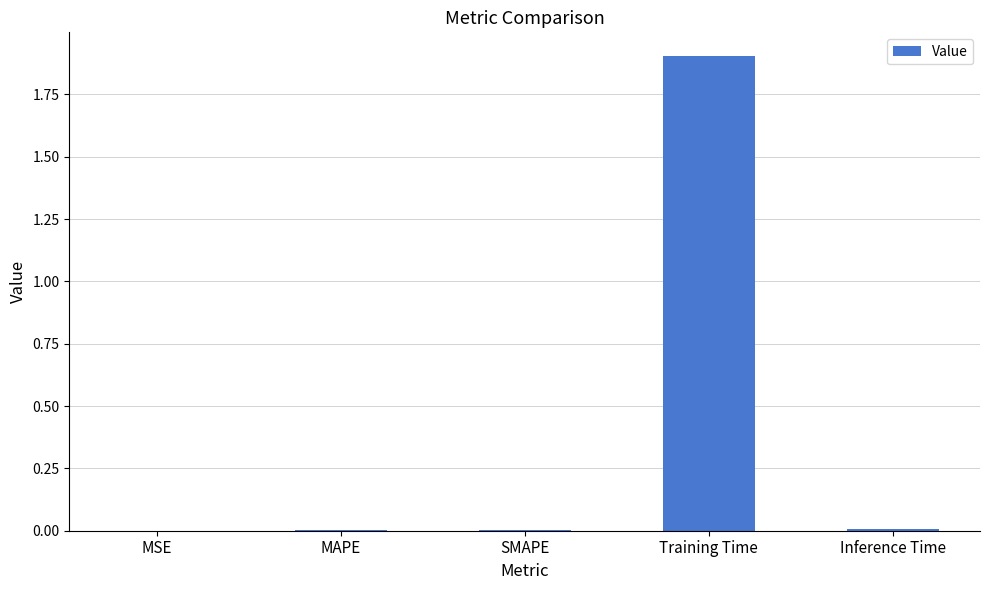

What is the greatest value displayed?

1.9